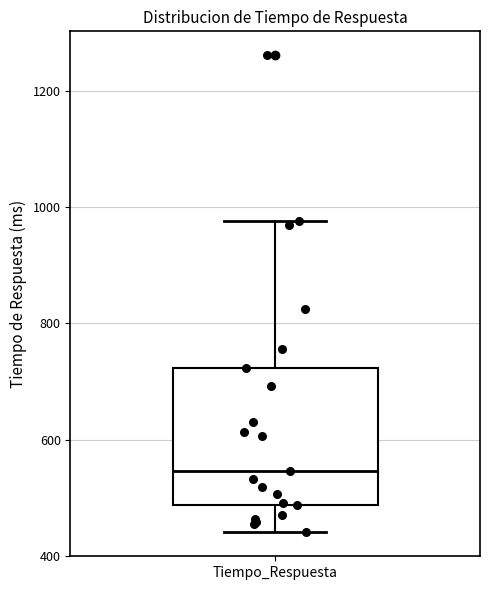

Read this box plot against the y-axis: the position of the median line, the range covered by the box, and the ends of both whiskers. The values are not printed on the chart, so give them approximately, as read against the axis.

median 540, box 480 to 720, whiskers 440 to 980